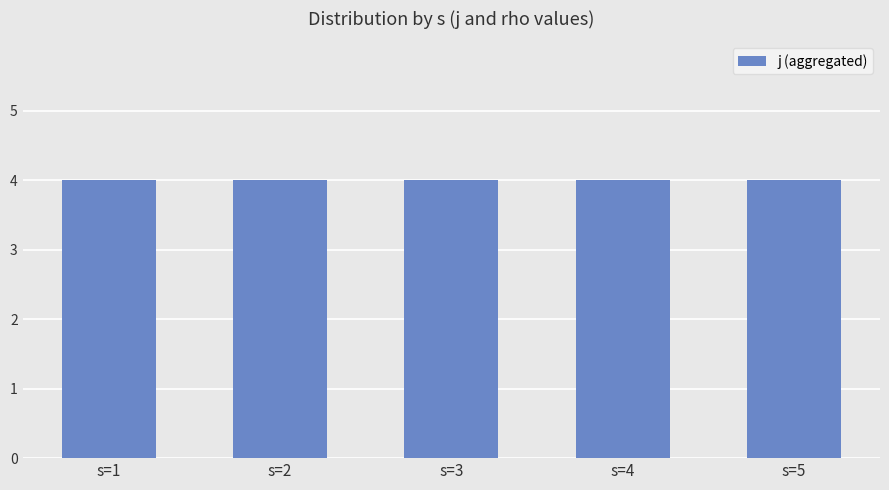

True or false: j has a value of 4 at s=1.

True